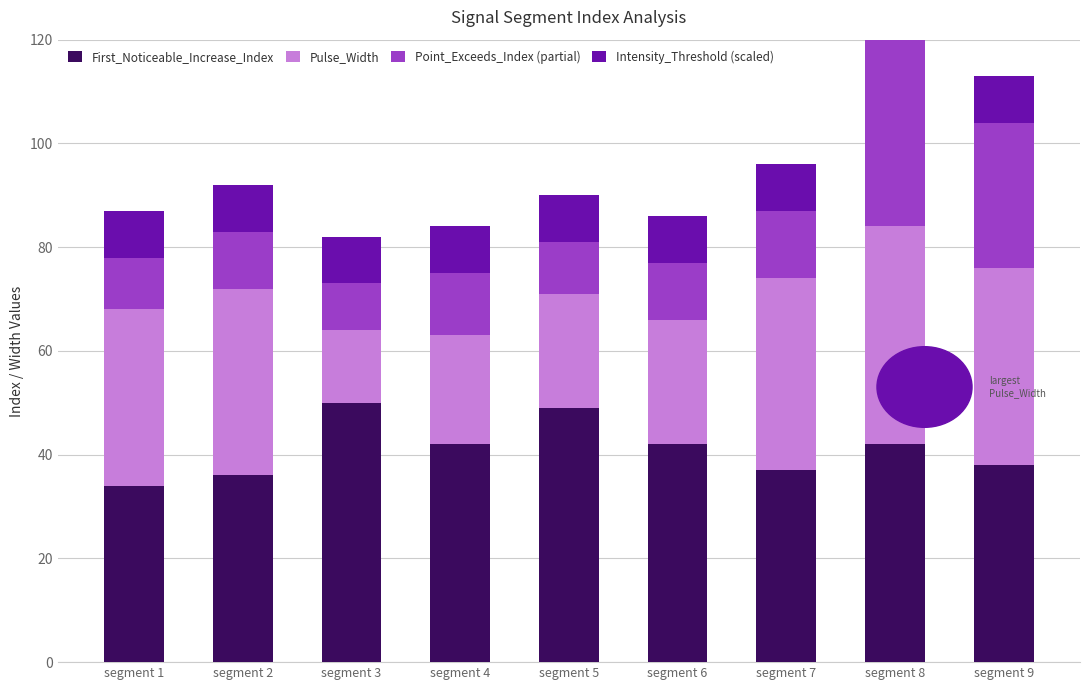

What is the sum of the Pulse_Width values at segment 3 and segment 7?

51